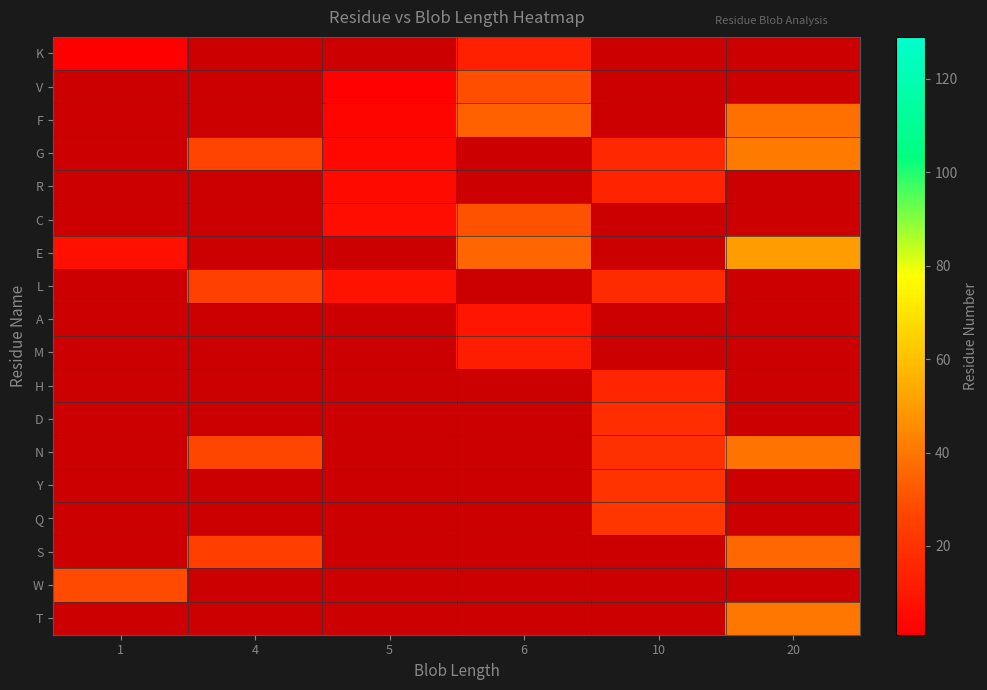

The value of G at 4 is 11.8. True or false?

False